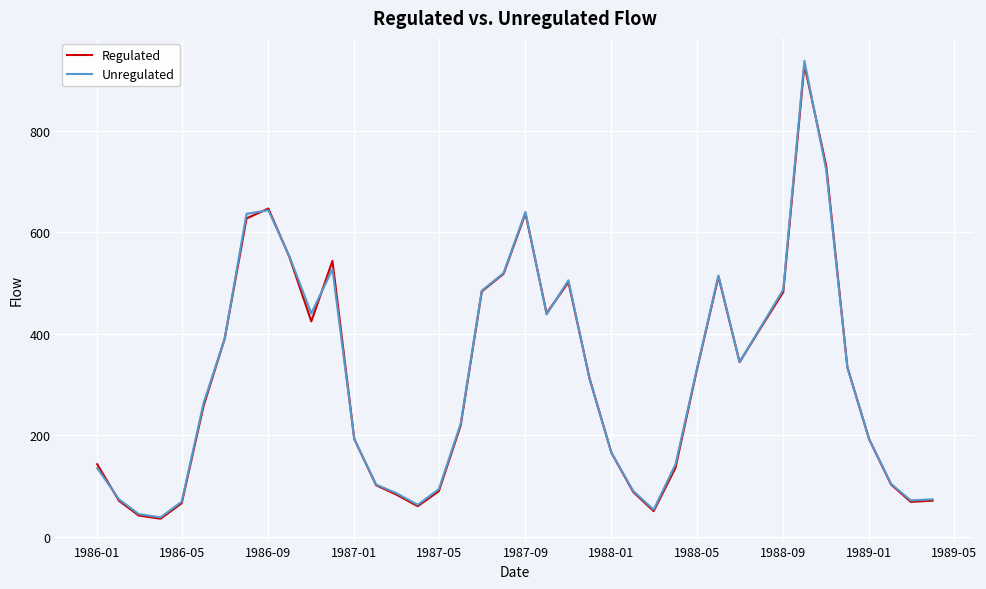

Which series has the largest range (max minus min)?

Unregulated